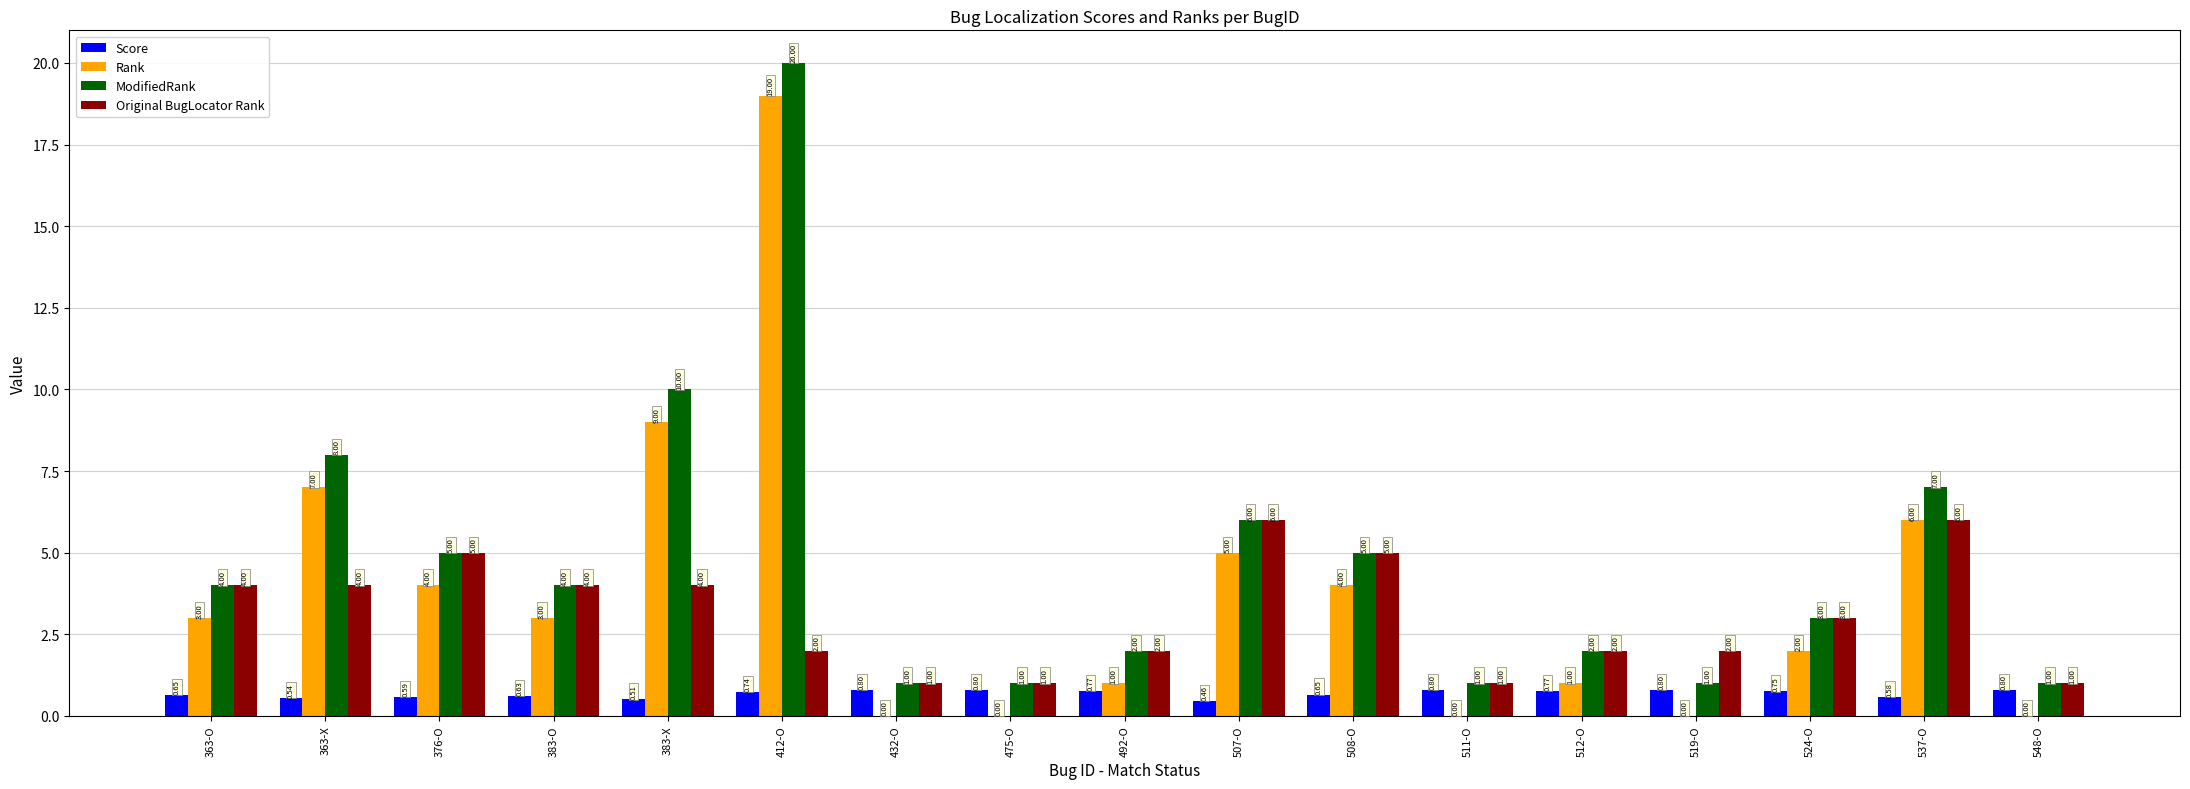

What is the sum of all Score values?

11.6